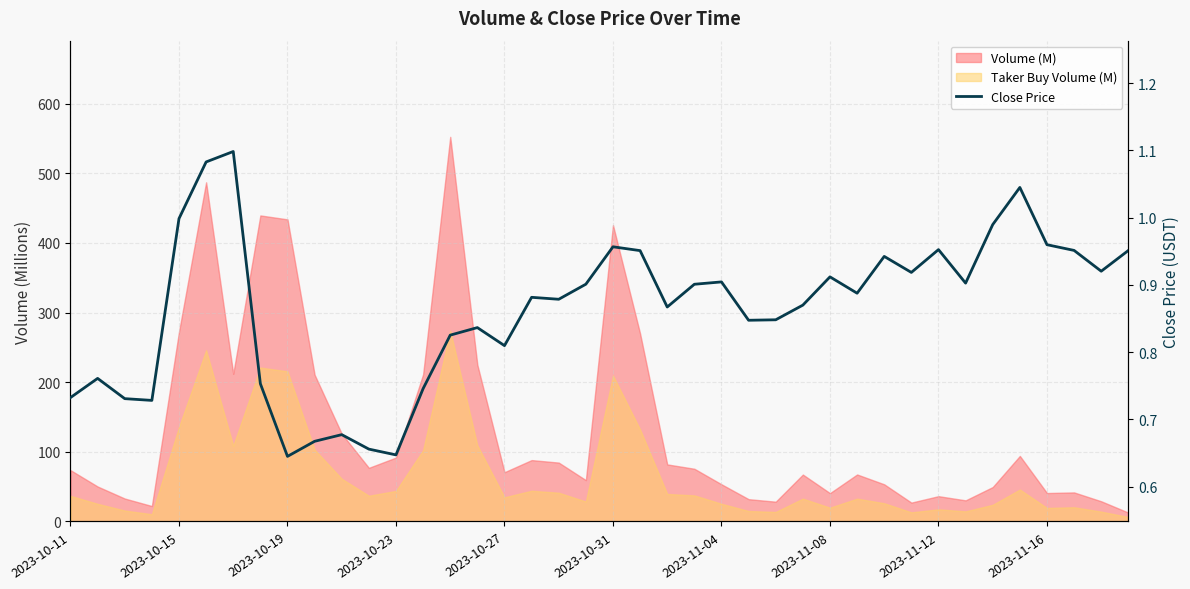

True or false: the data shows 0.9 at 2023-11-08.

True